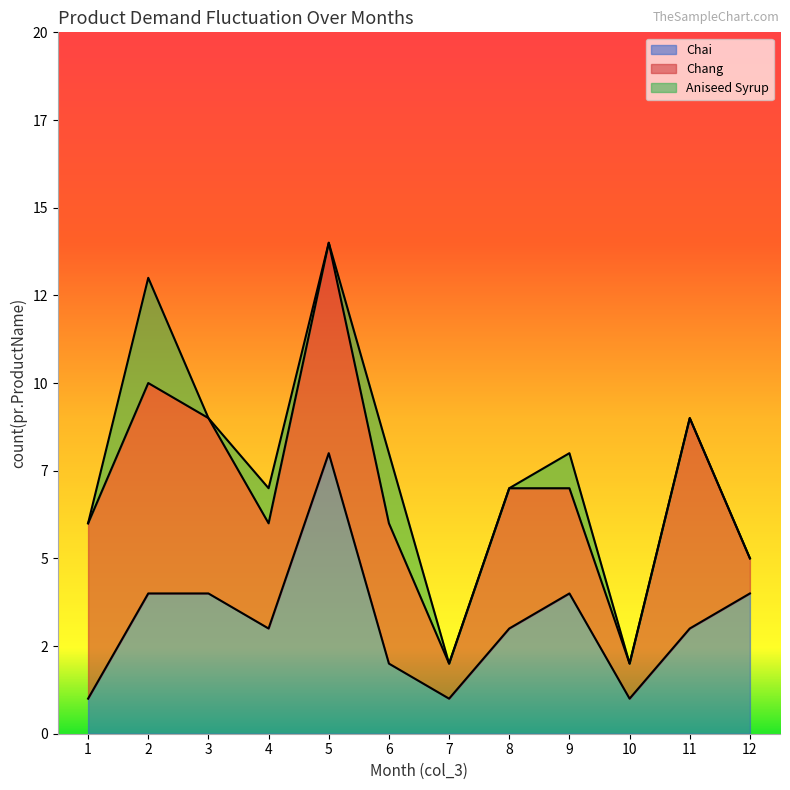

The value of Chai at 2 is 2. True or false?

False